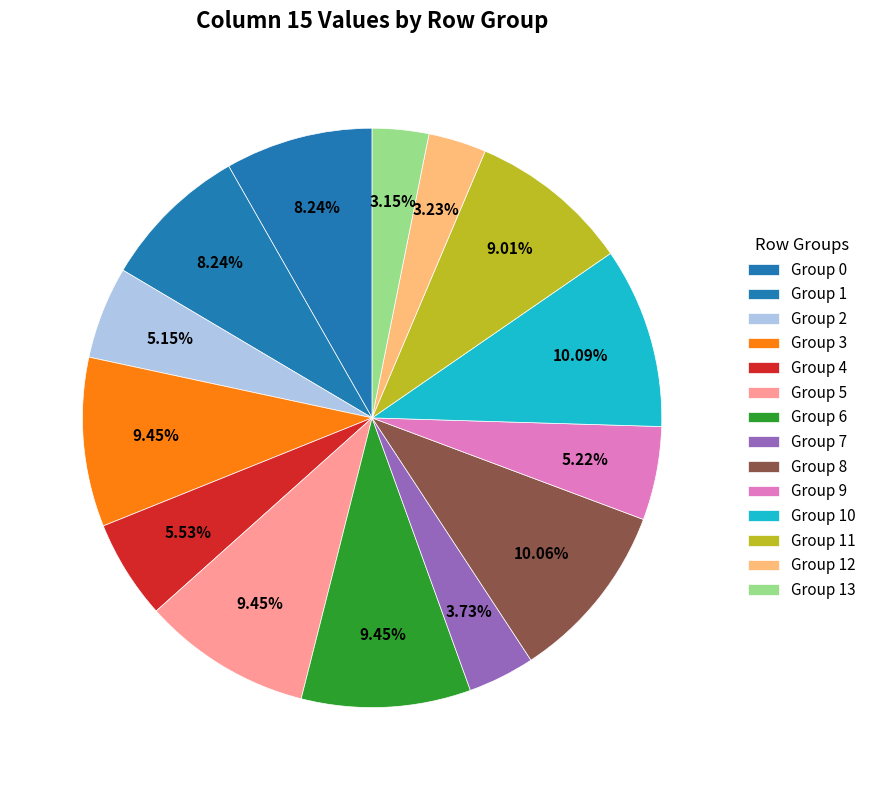

How many slices are in this pie chart?

14